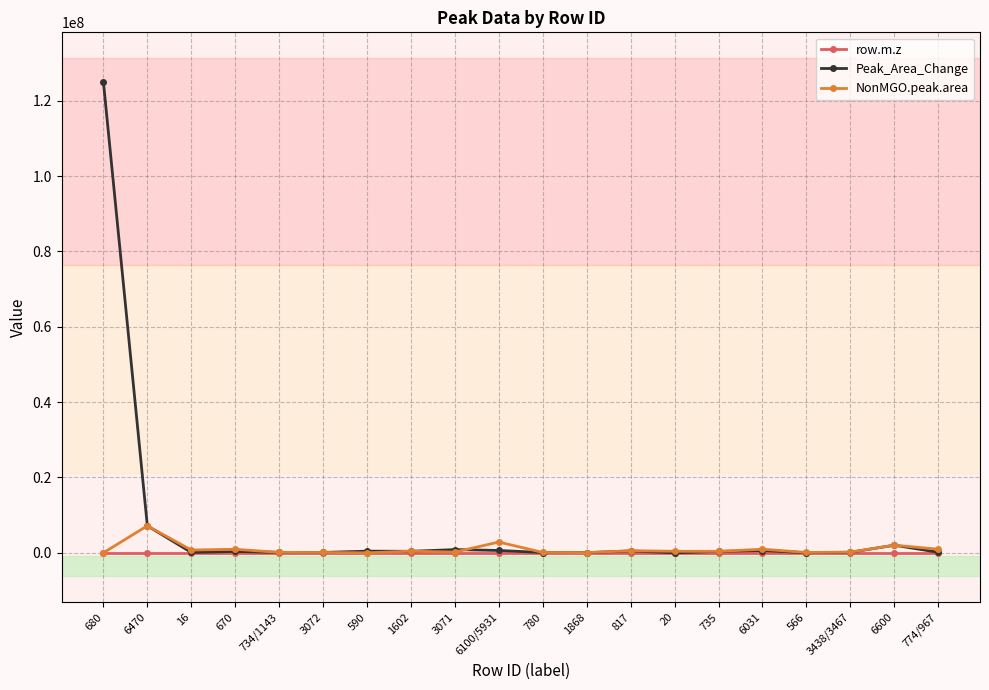

What is the greatest value displayed?

125000000.0